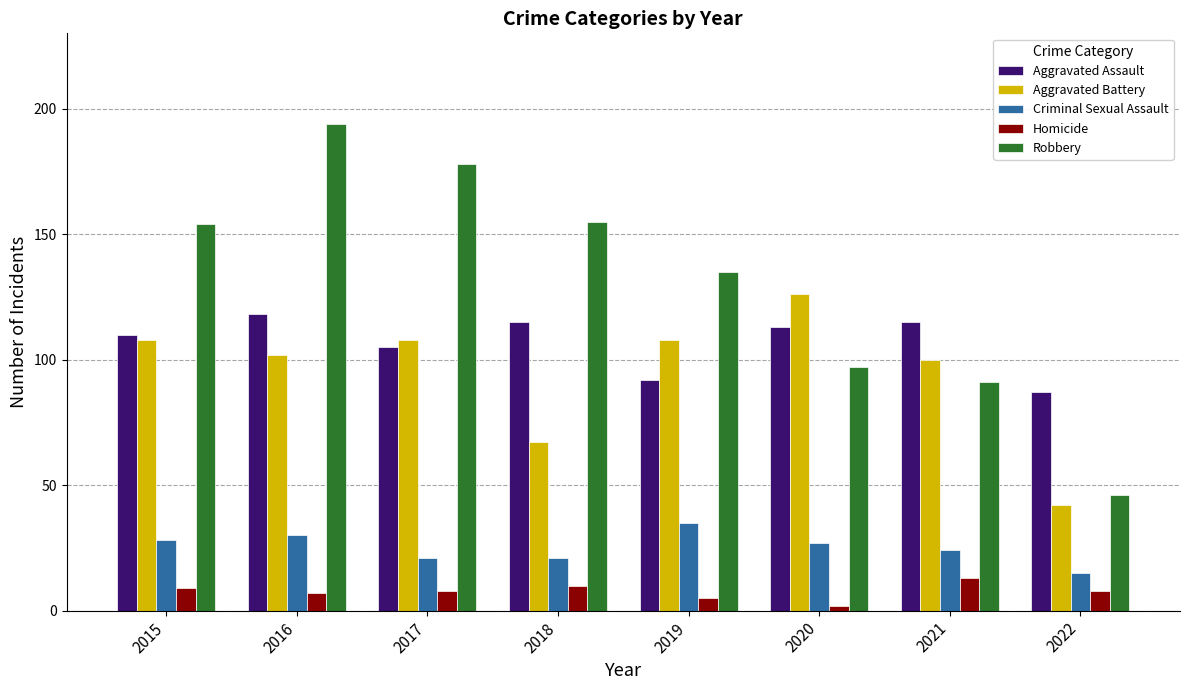

What is the total value across all series at 2021?

343